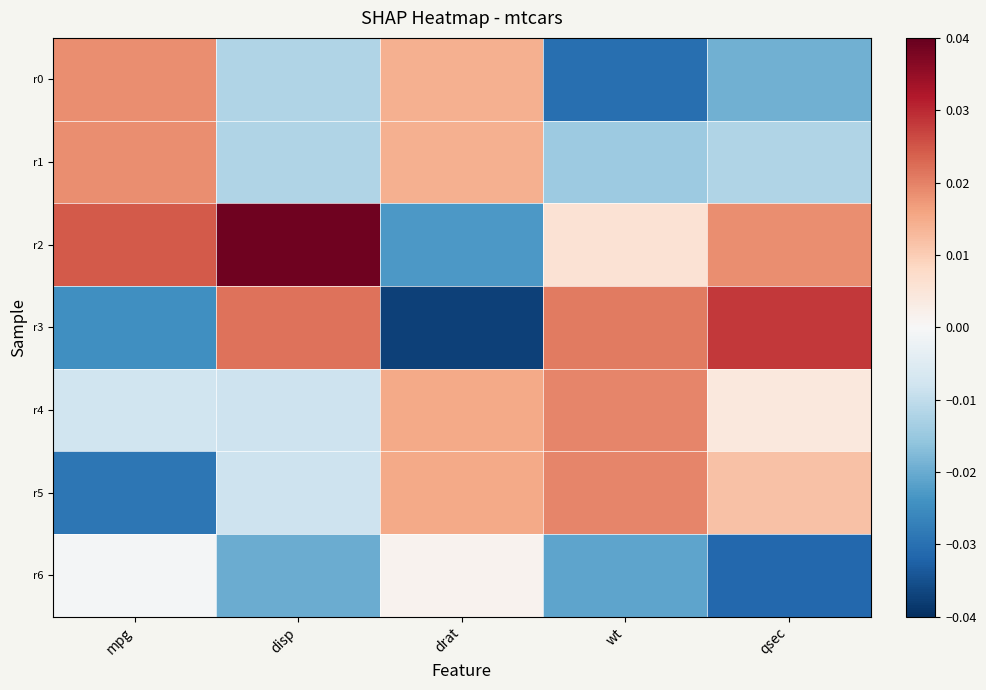

At which category is the sum across all series the highest?

mpg